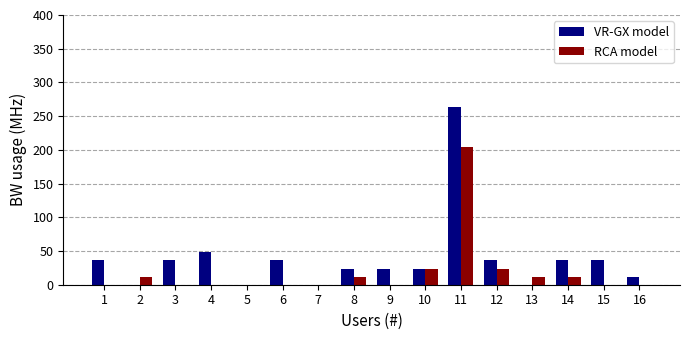

At which category is the sum across all series the highest?

11